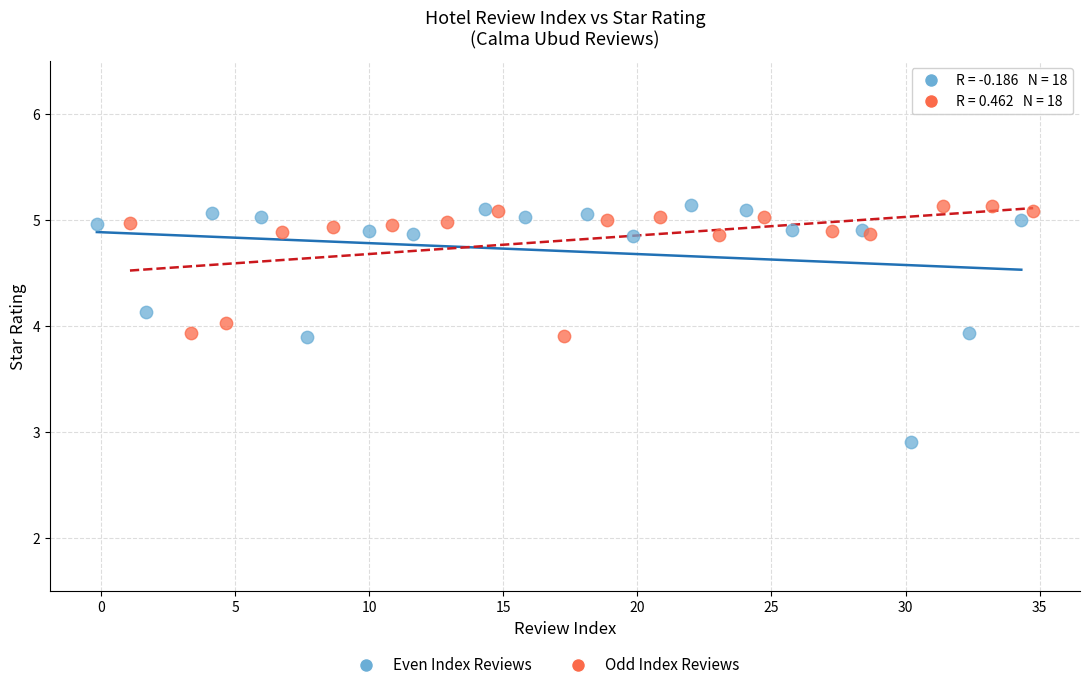

Which series reaches the minimum Y coordinate?

Even Index Reviews